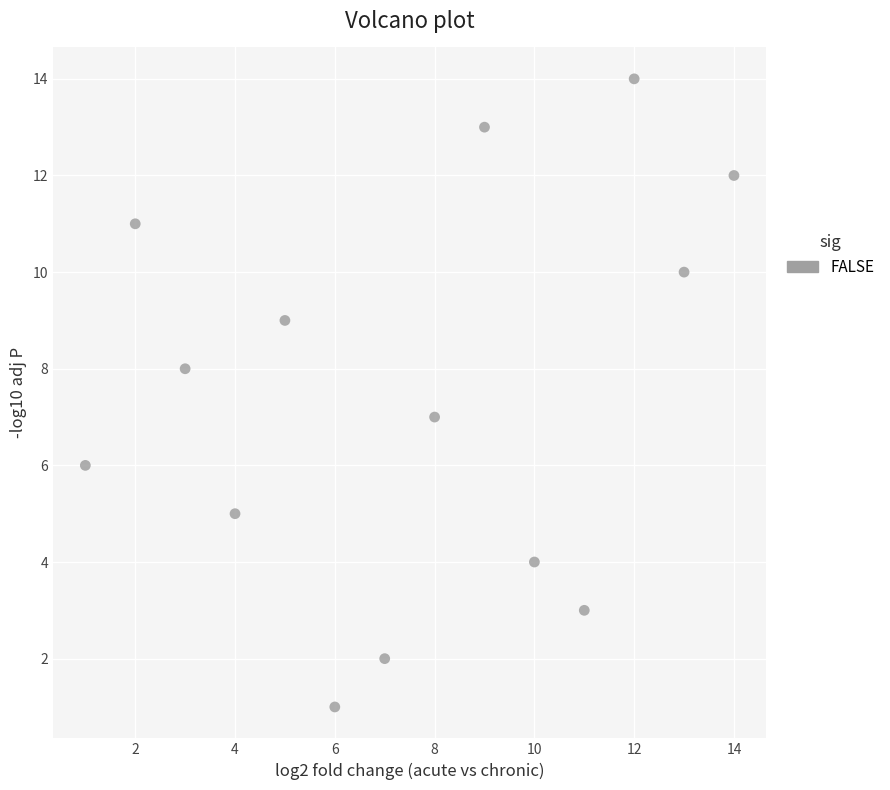

What is the range of X values (max minus min)?

13